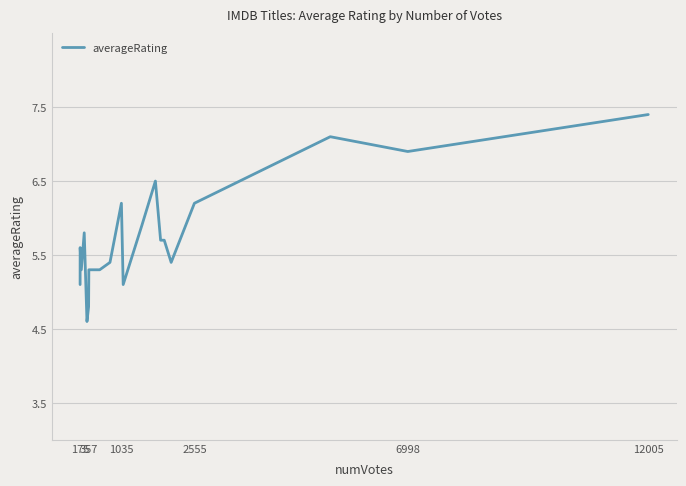

What is the difference between the maximum and minimum values?

2.8